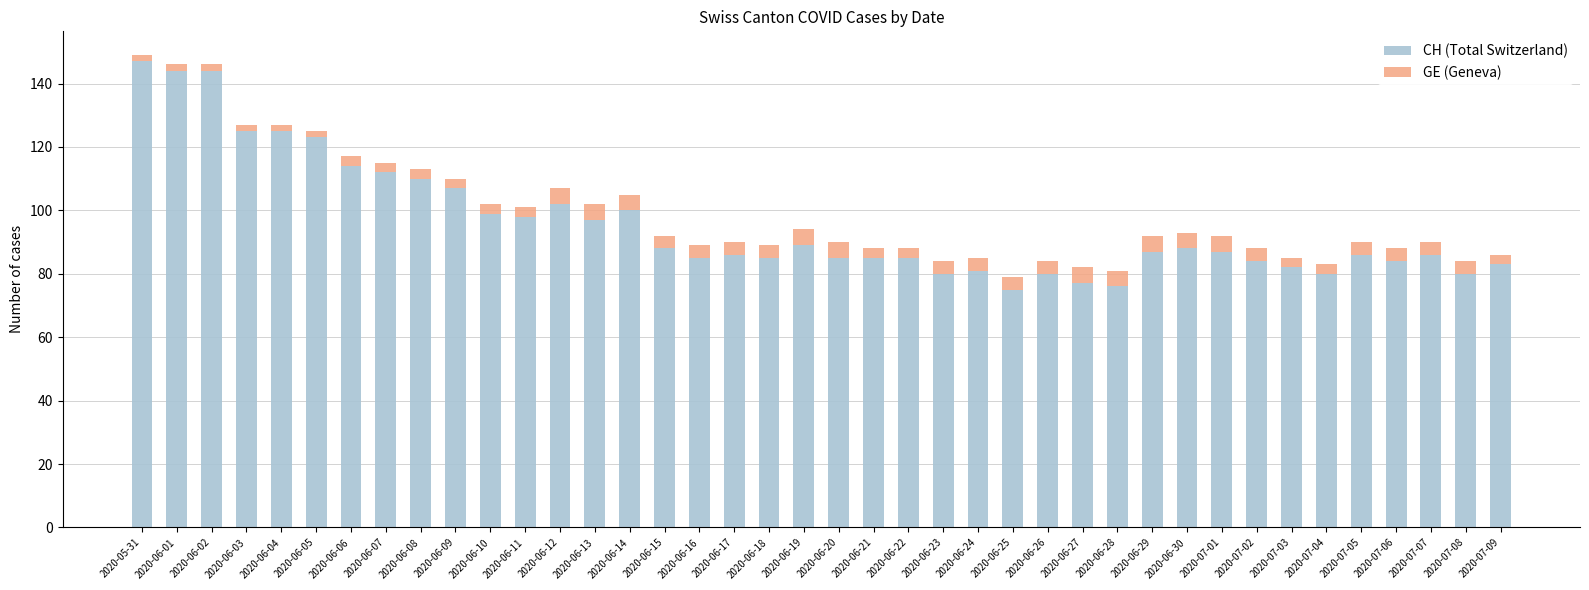

What is the total value across all series at 2020-06-25?

79